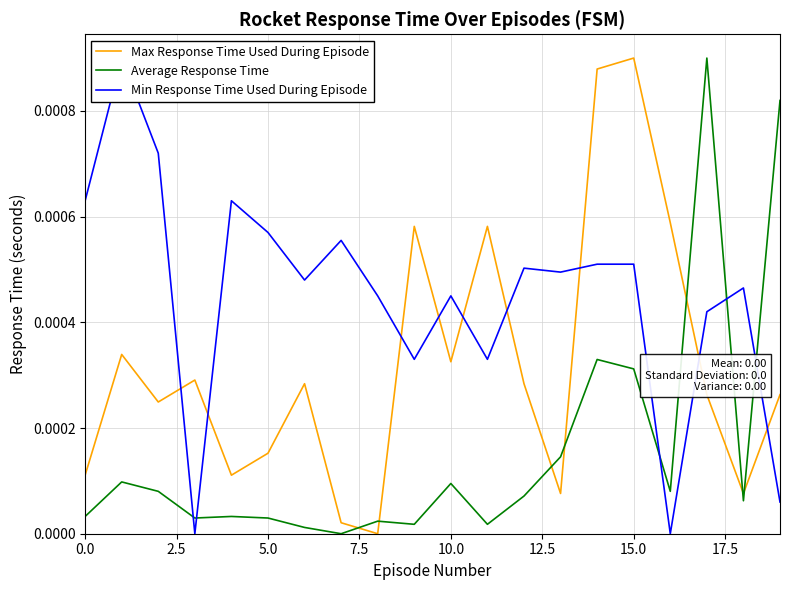

How many values in Min Response Time Used During Episode are above zero?

18